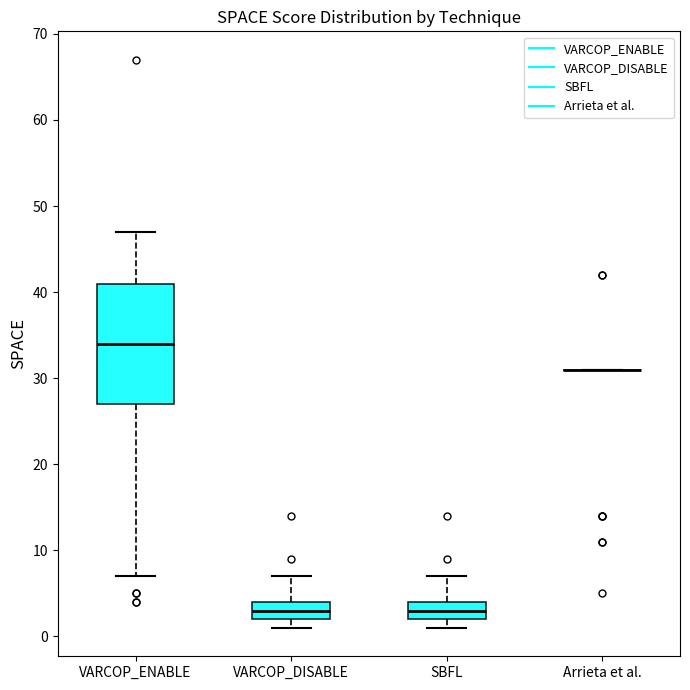

Which box is the tallest, from its lower edge to its upper edge?

VARCOP_ENABLE